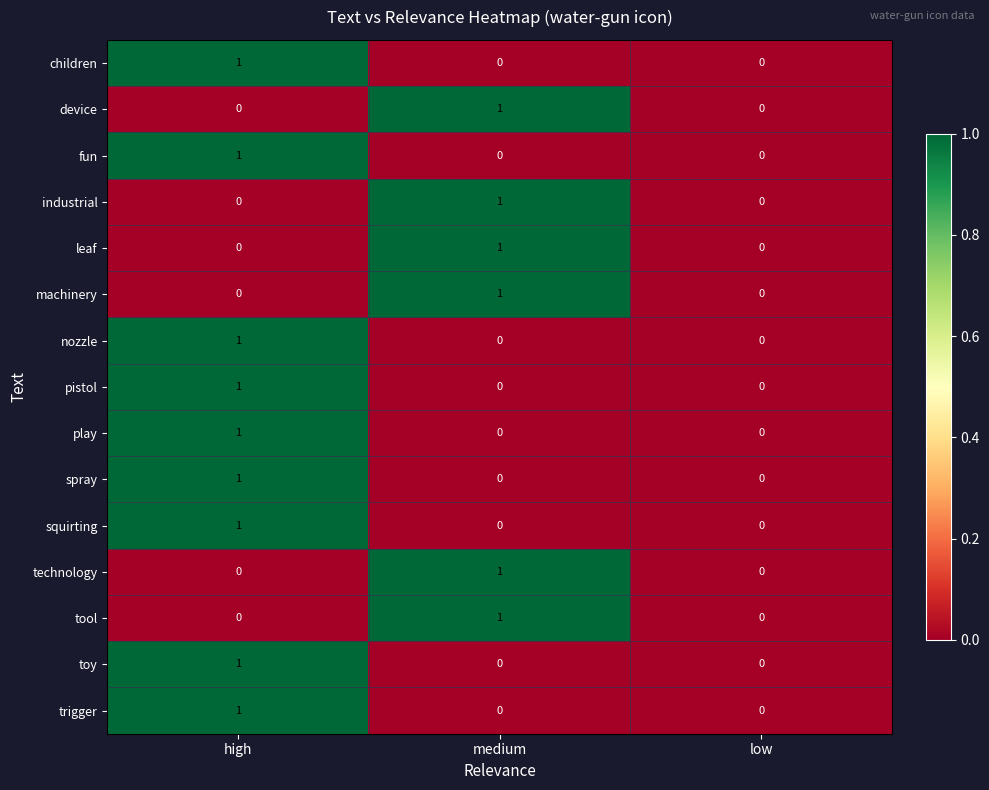

The toy series shows 1 at low. True or false?

False